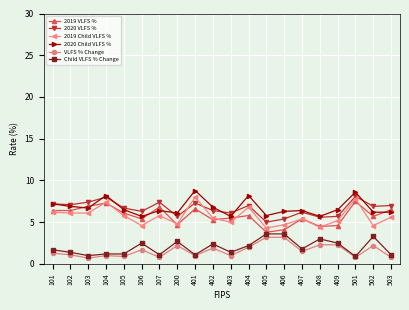

What are all the series names shown in the legend?

2019 VLFS %, 2020 VLFS %, 2019 Child VLFS %, 2020 Child VLFS %, VLFS % Change, Child VLFS % Change